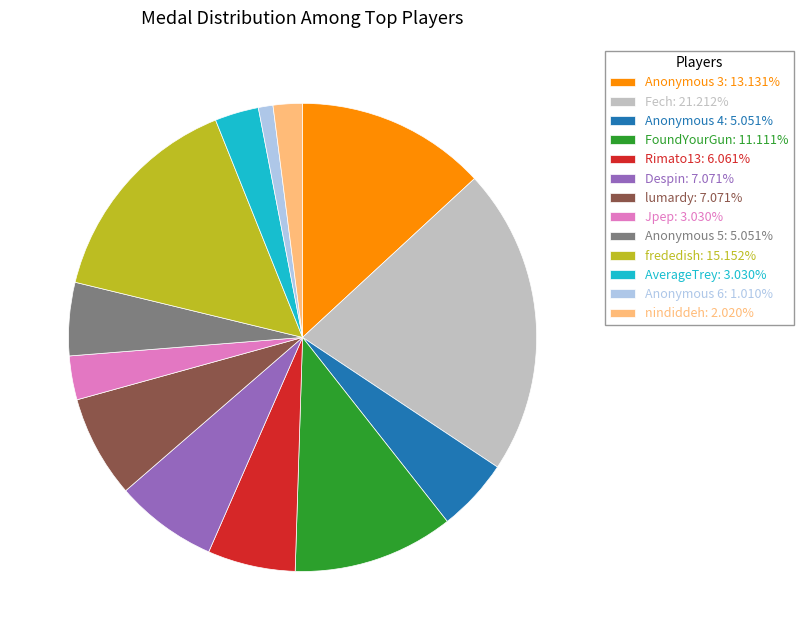

Does nindiddeh: 2.020% represent more than half of the total?

No